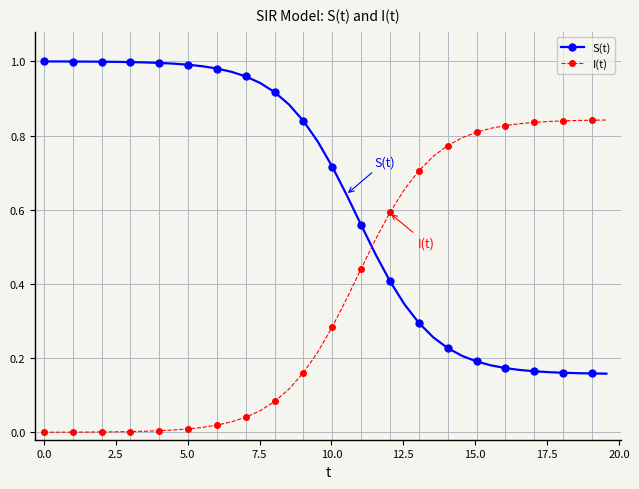

True or false: I(t) and S(t) cross at least once.

True